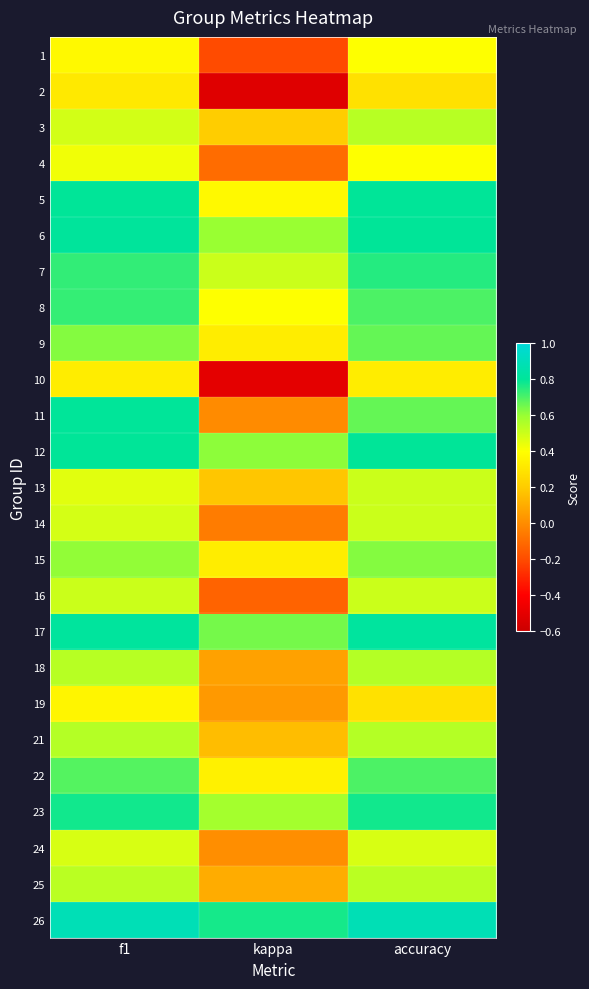

What is the greatest value displayed?

0.9